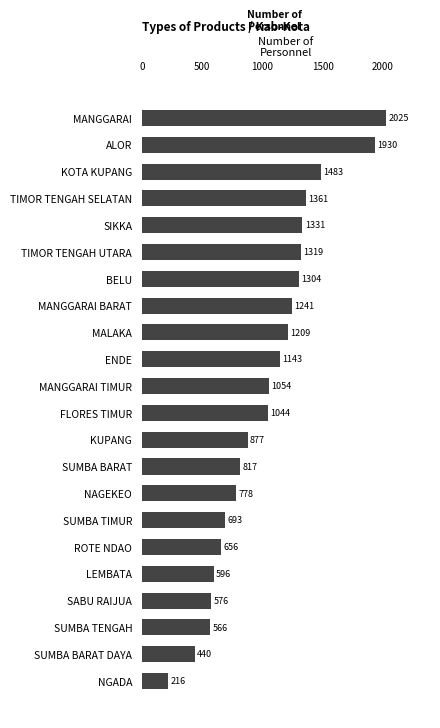

What is the sum of all values?

22659